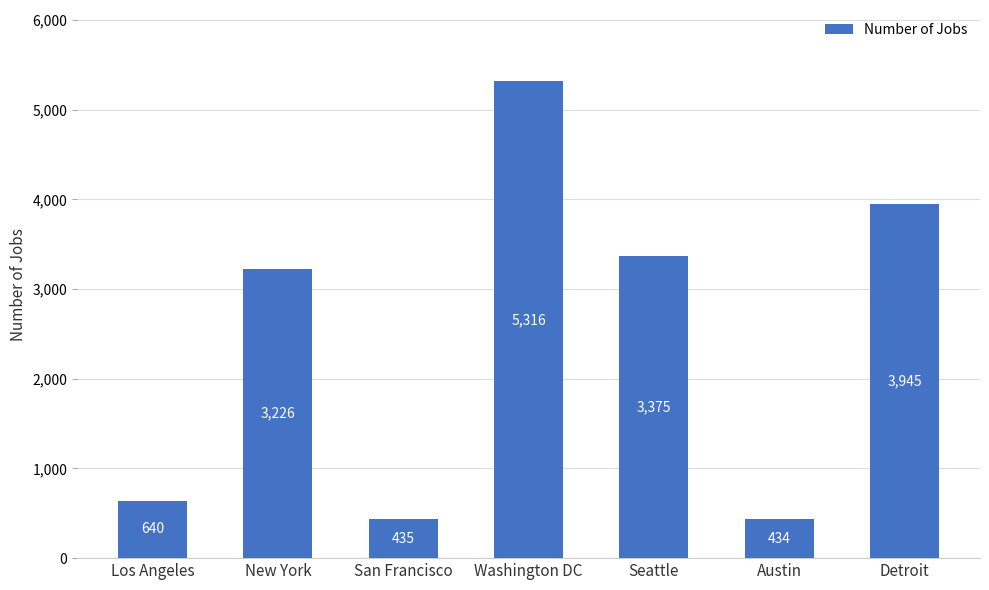

What is the difference between the values at San Francisco and Los Angeles?

205